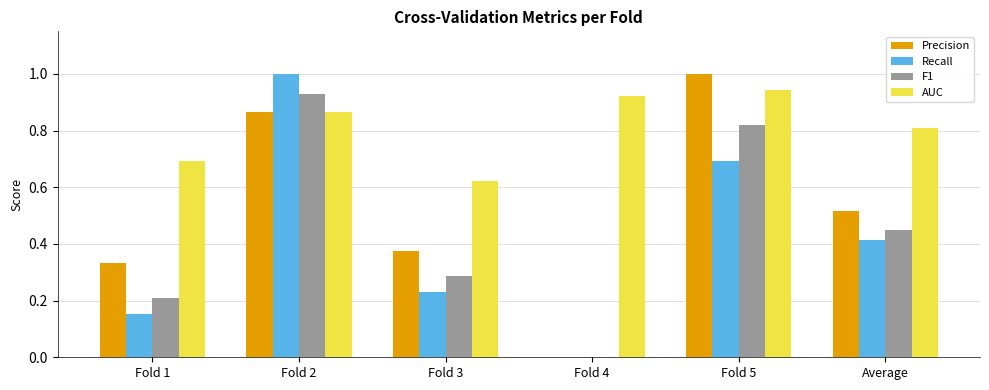

How many groups of bars are there?

6